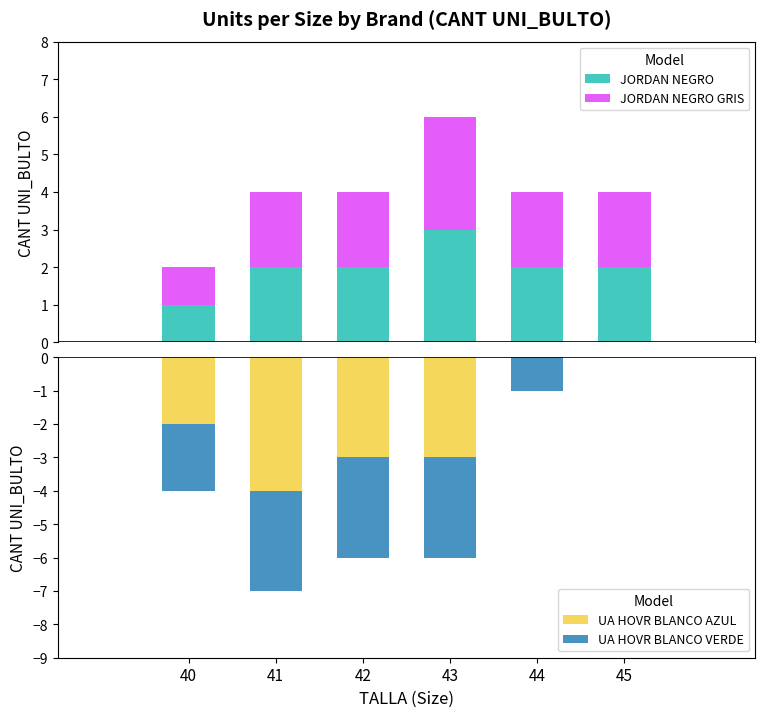

Reading left to right, extract all data points from this chart.

JORDAN NEGRO: 1	2	2	3	2	2
JORDAN NEGRO GRIS: 1	2	2	3	2	2
UA HOVR BLANCO AZUL: -2	-4	-3	-3	0	0
UA HOVR BLANCO VERDE: -2	-3	-3	-3	-1	0